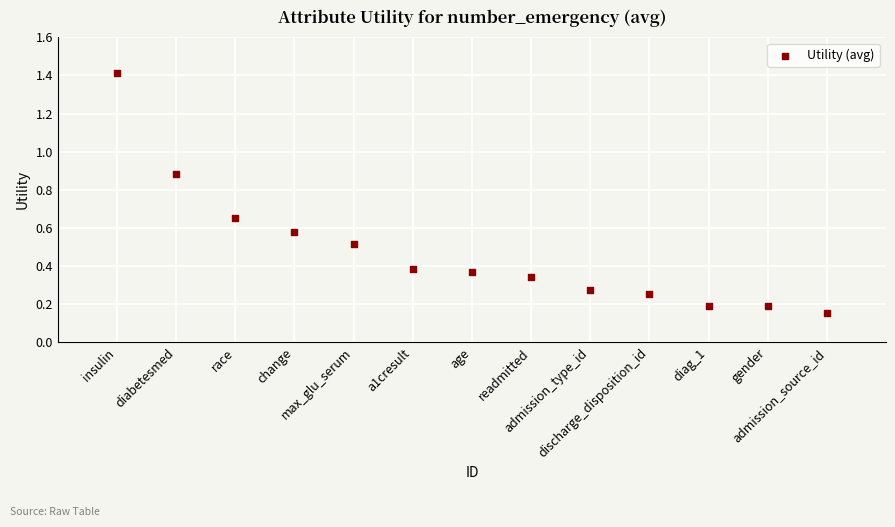

What is the range of X values (max minus min)?

12.0